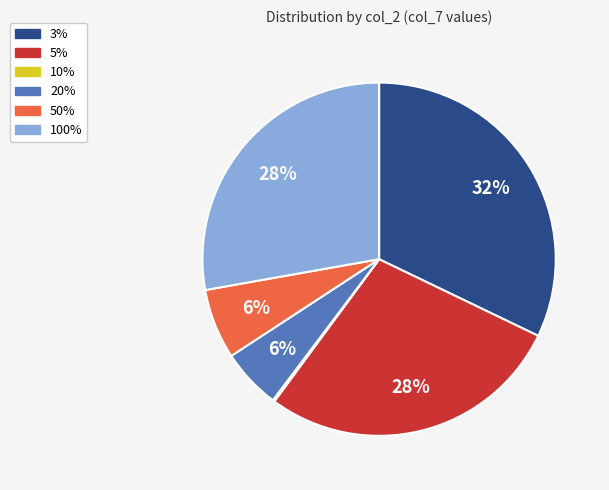

To the nearest percent, what percentage of the pie is 50%?

6%